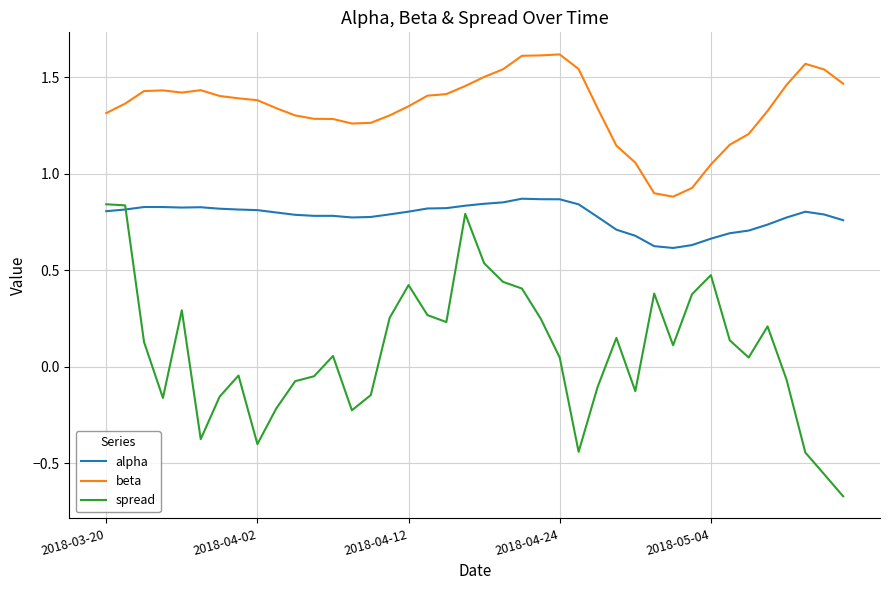

True or false: alpha and beta cross at least once.

False